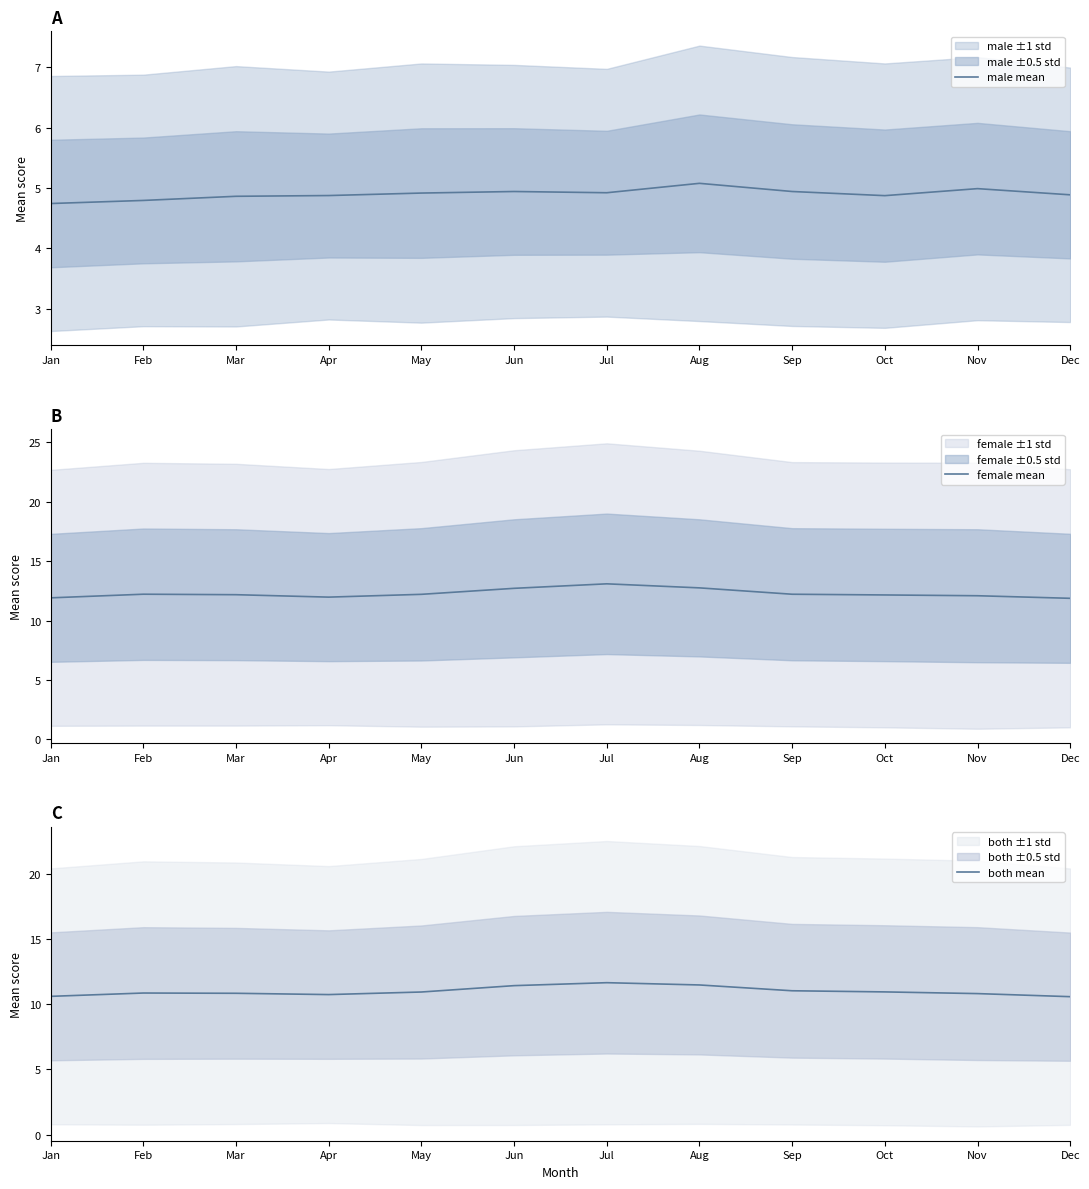

True or false: both mean and female mean intersect in this chart.

False